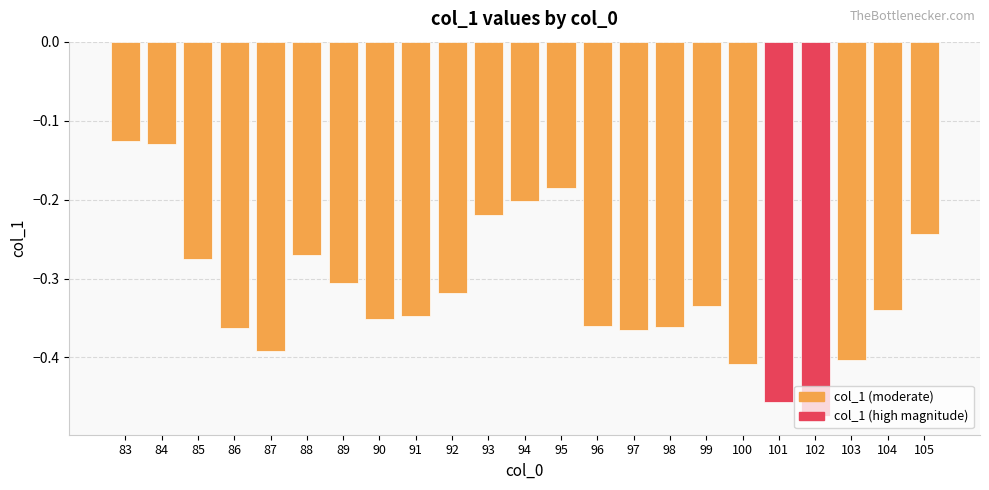

The value at 87 is -0.4. True or false?

True